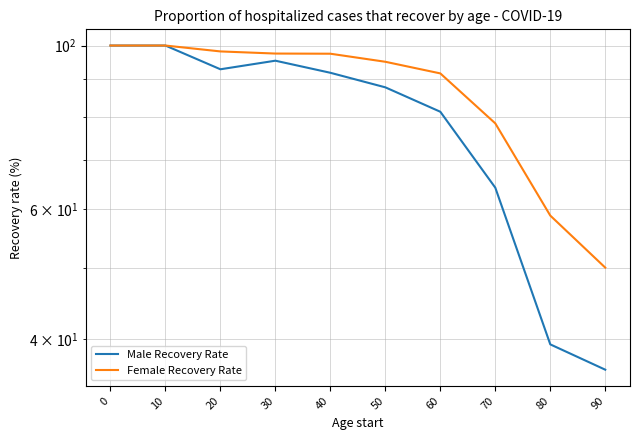

Reading left to right, extract all data points from this chart.

Male Recovery Rate: 100.0	100.0	92.9	95.4	91.8	87.8	81.3	64.2	39.4	36.4
Female Recovery Rate: 100.0	100.0	98.2	97.5	97.5	95.1	91.7	78.4	58.8	50.0